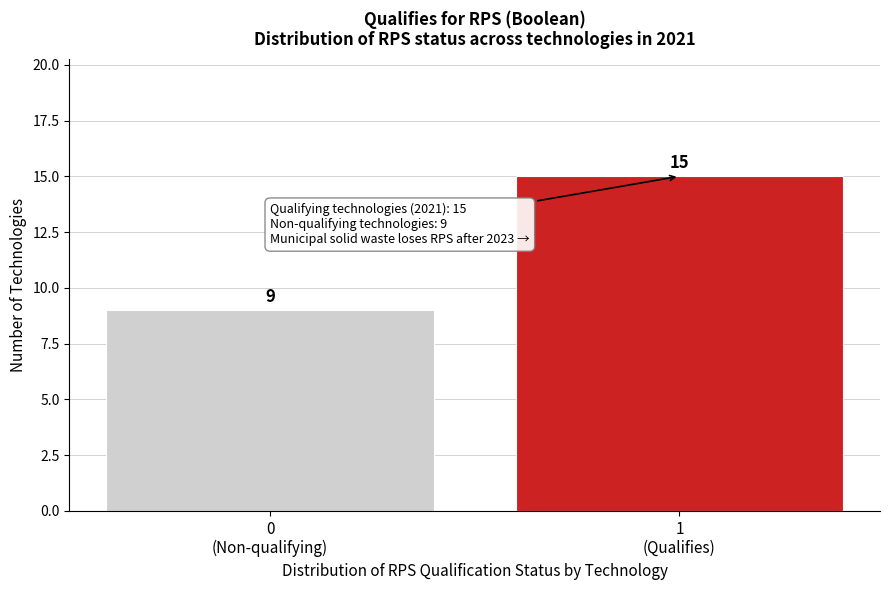

Reading left to right, transcribe all the data shown in this chart.

9	15